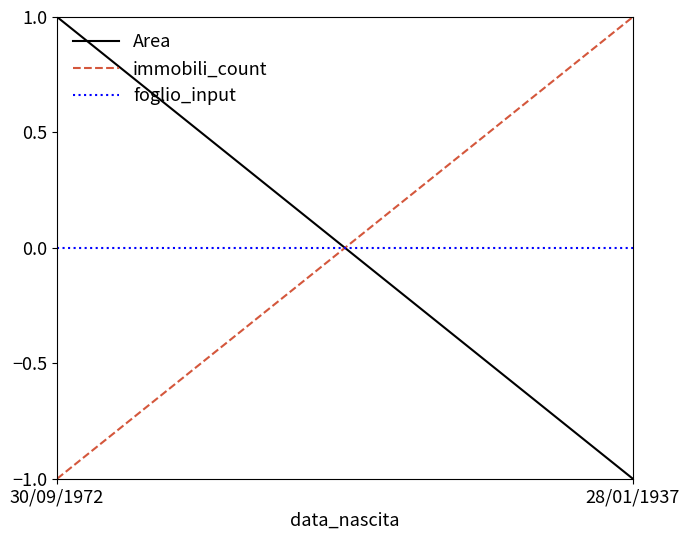

Reading right to left, what are all the values shown in this chart?

Area: 28/01/1937=-1	30/09/1972=1
immobili_count: 28/01/1937=1	30/09/1972=-1
foglio_input: 28/01/1937=0	30/09/1972=0